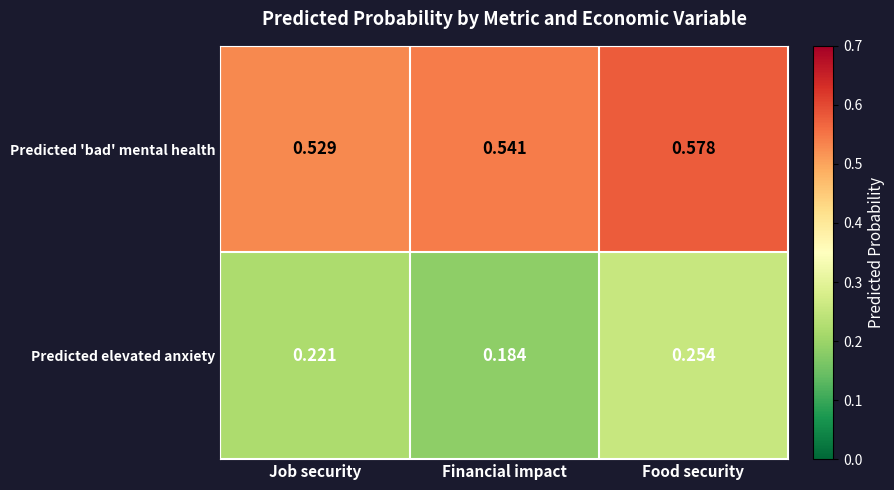

Between Financial impact and Food security, which series saw the biggest shift?

Predicted elevated anxiety